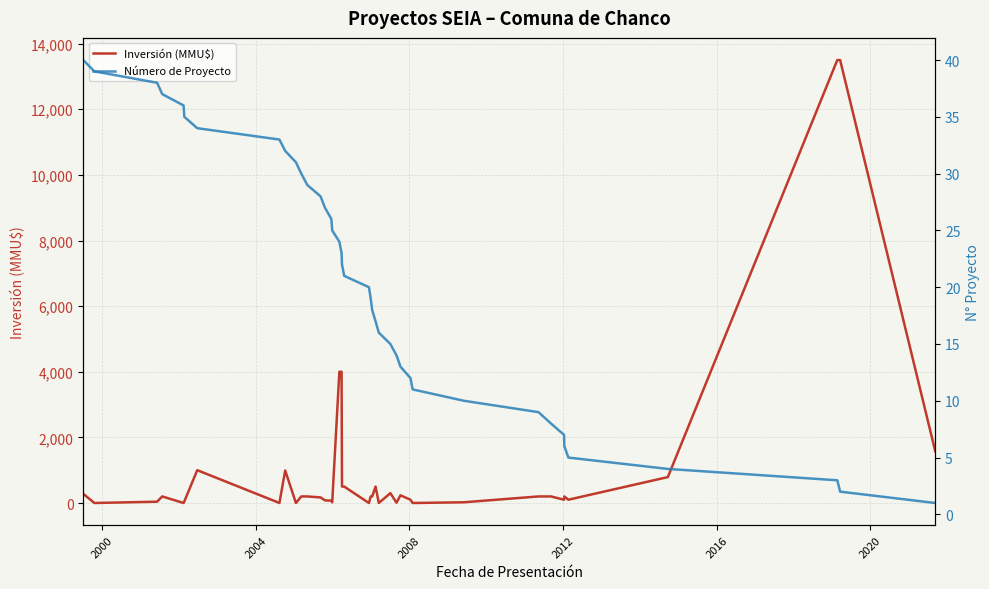

What are all the series names shown in the legend?

Inversión (MMU$), Número de Proyecto